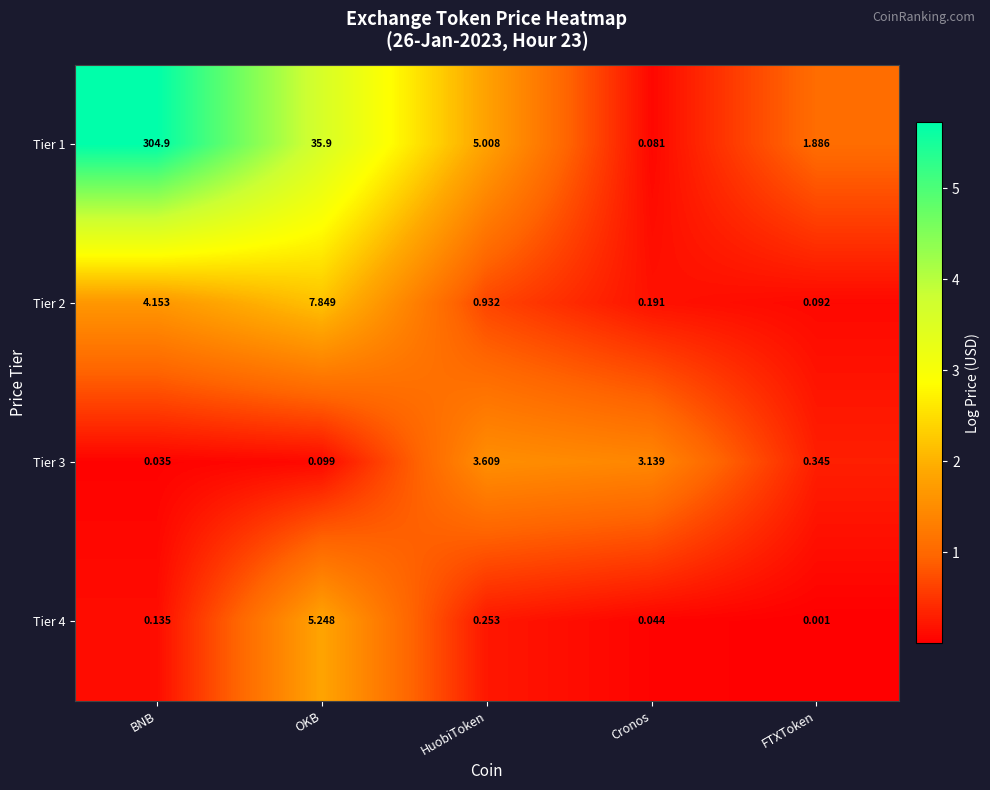

List the labels in order of Tier 4 value, smallest first.

FTXToken, Cronos, BNB, HuobiToken, OKB